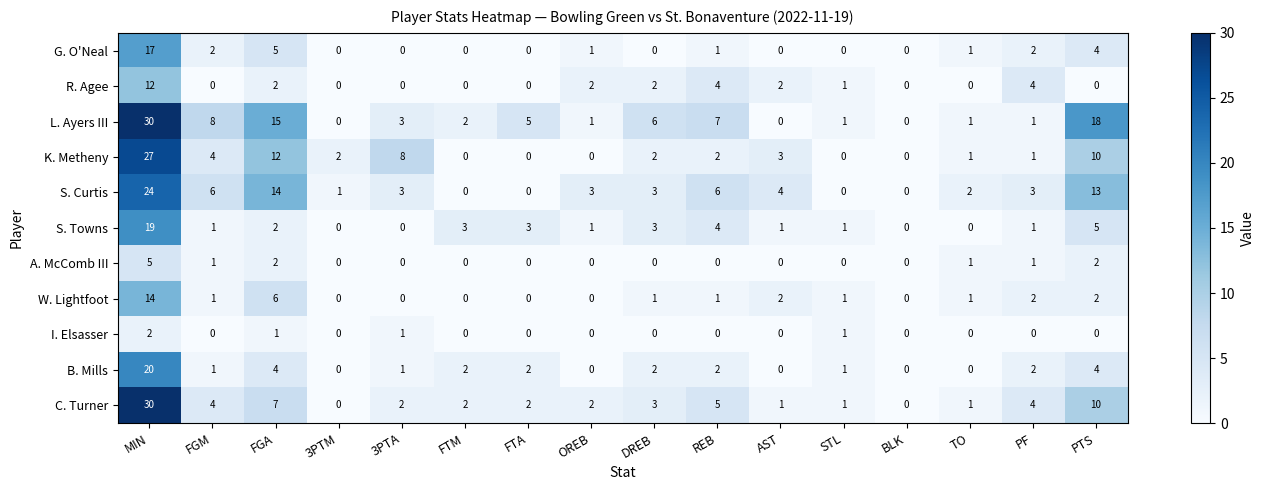

At which label does G. O'Neal first exceed 1?

MIN